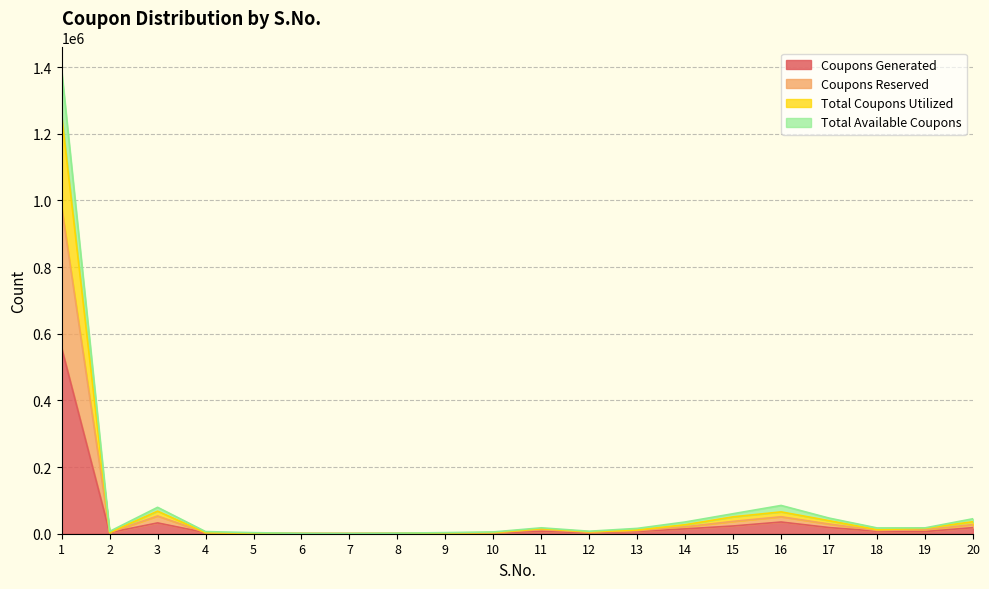

True or false: Total Coupons Utilized and Coupons Generated intersect in this chart.

False